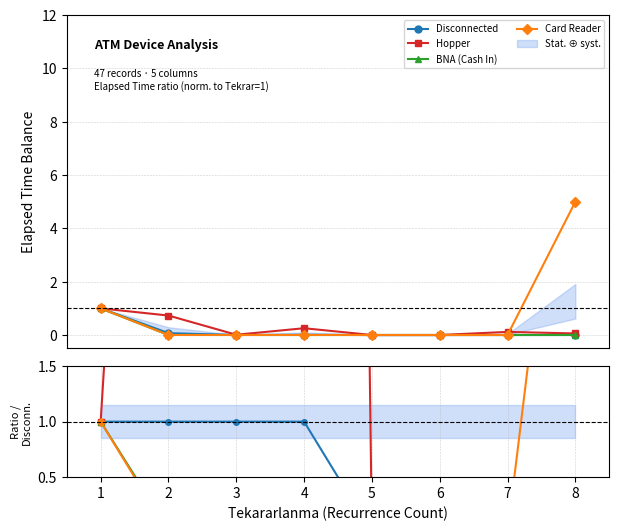

What is the total value across all series at 8?

5.1